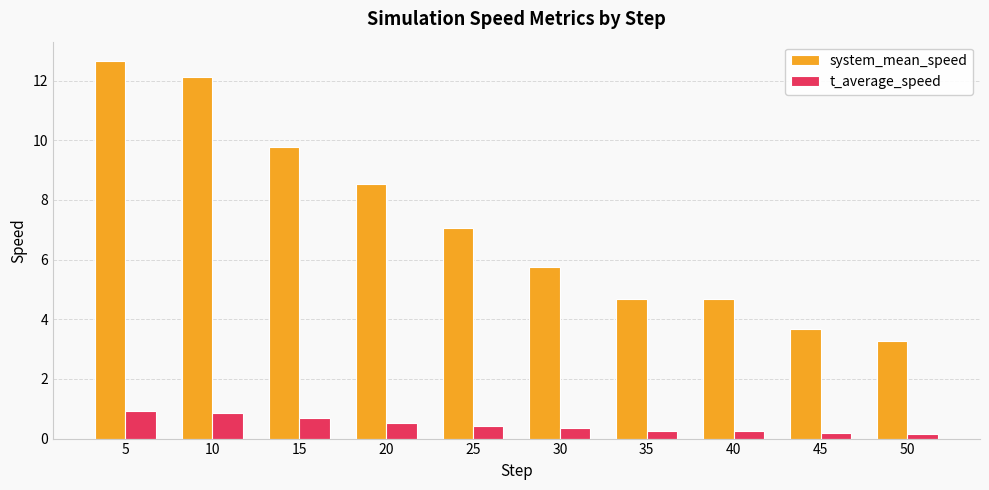

How many groups of bars are there?

10